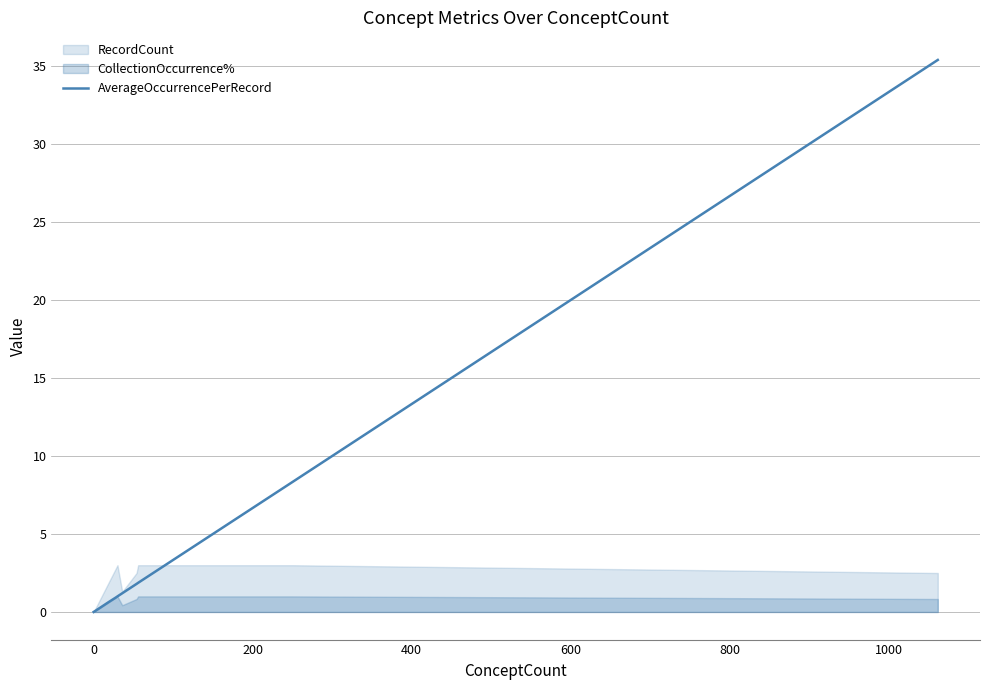

True or false: there are more than 0 points higher than both neighbors.

False